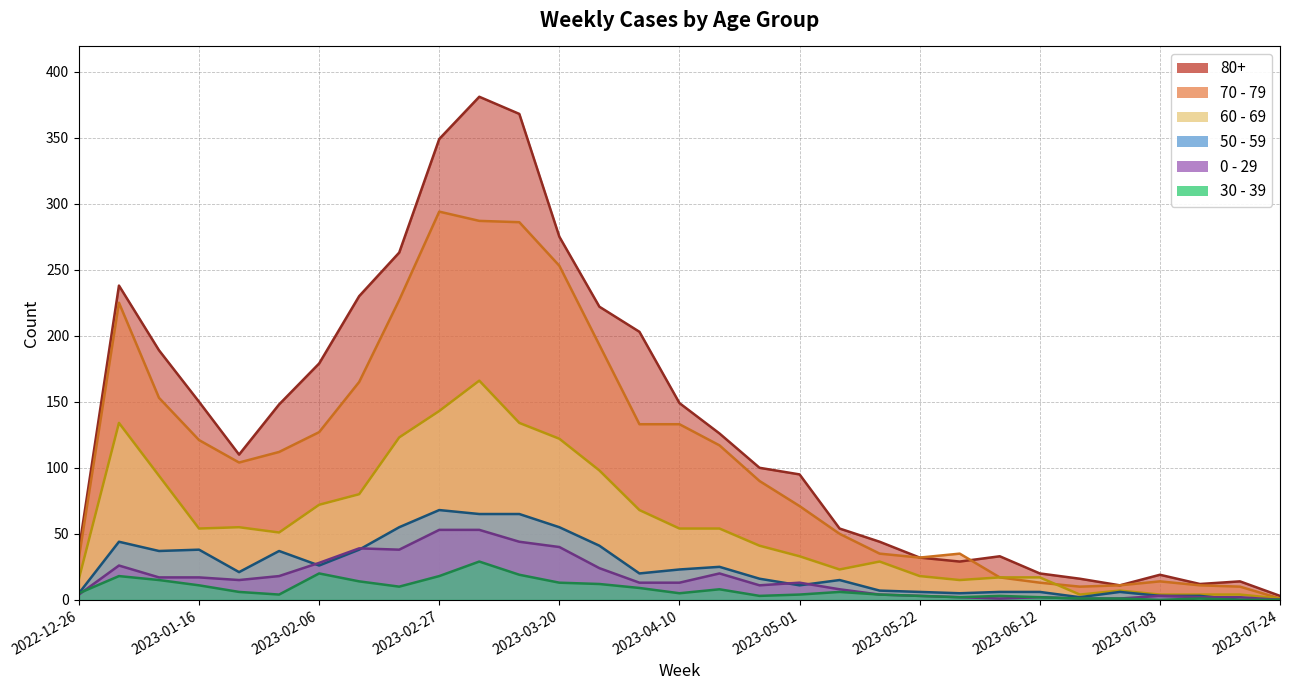

Which has a higher value, 2023-01-09 or 2022-12-26?

2023-01-09